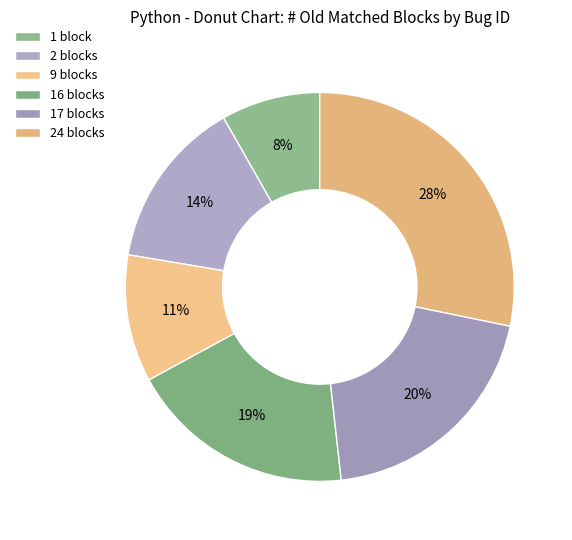

How many segments does this pie chart have?

6